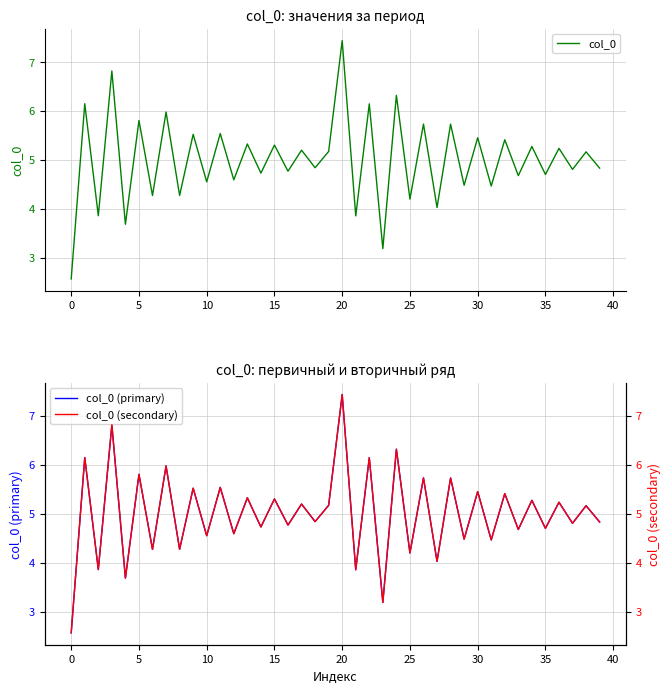

How many data points in col_0 are less than 5?

20